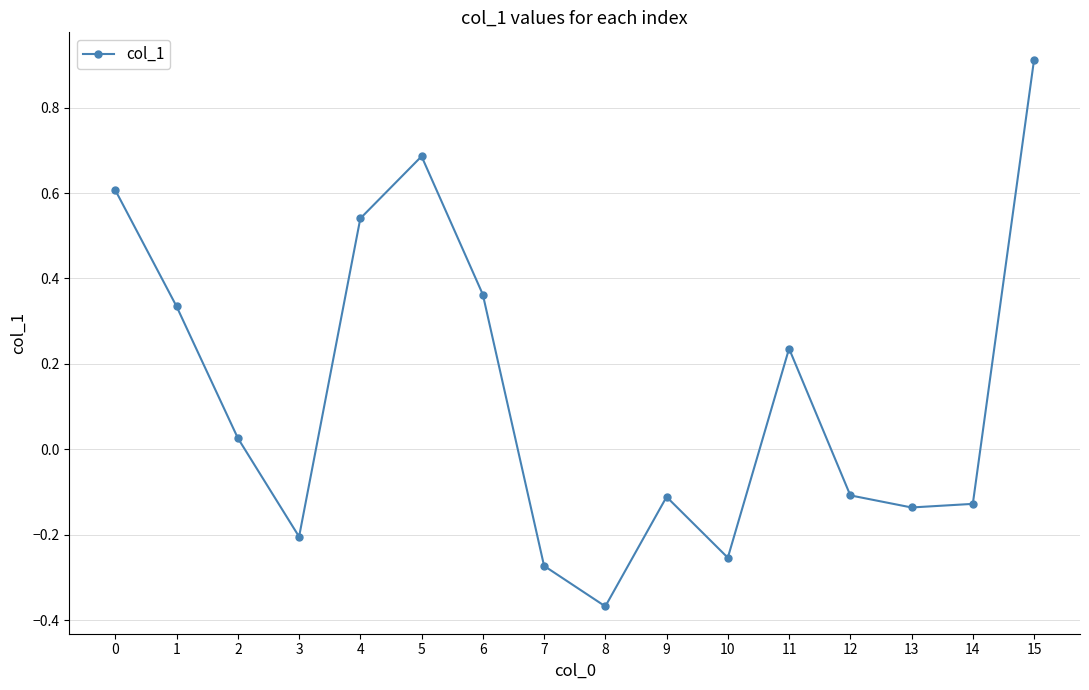

What is the average value?

0.1